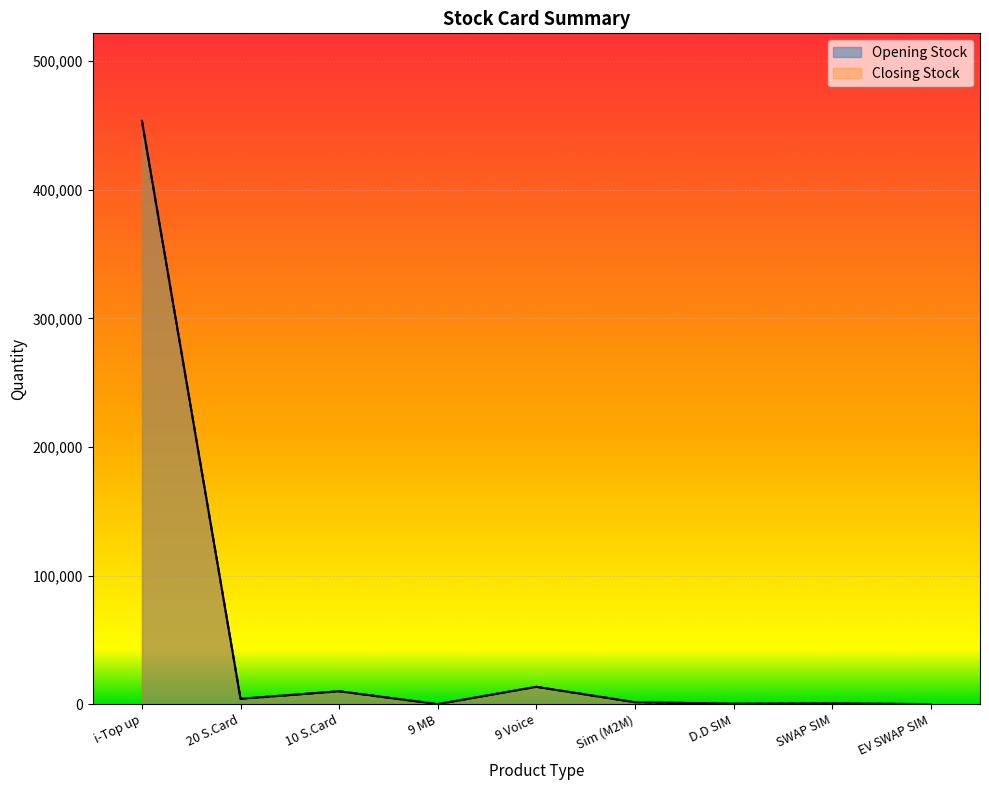

What position from the right is 20 S.Card?

8